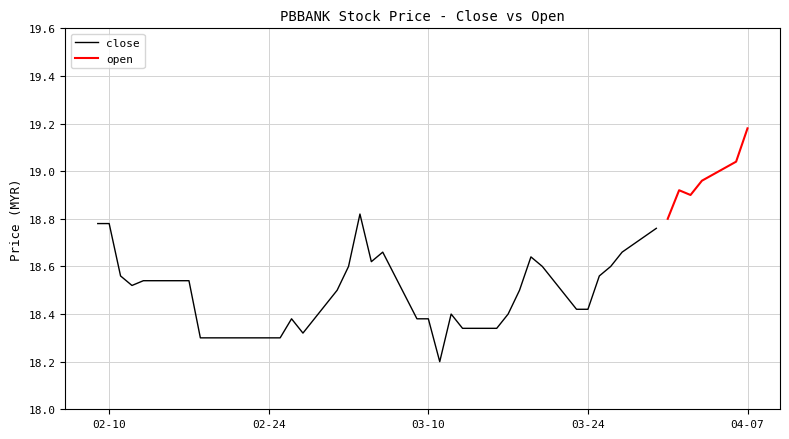

Where is the first local minimum for close?

2015-02-12